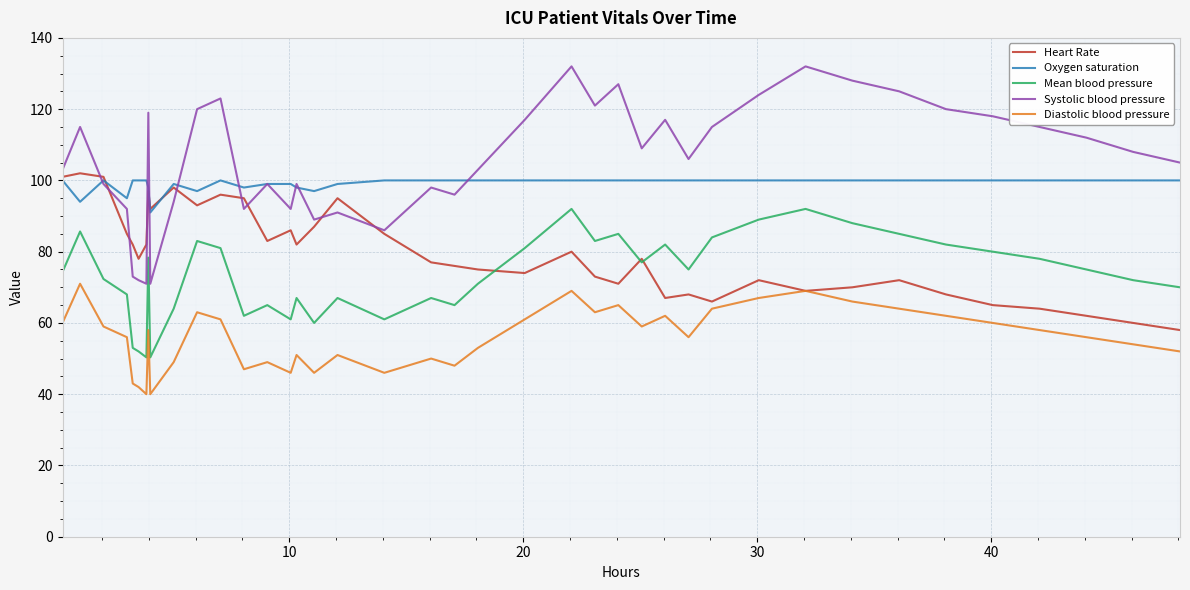

What is the smallest value displayed?

40.0